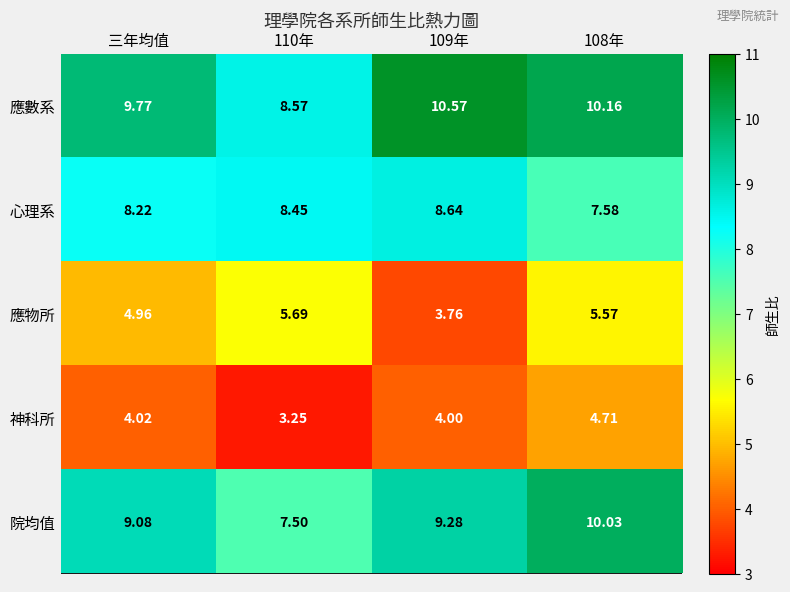

Which series has the largest total across all categories?

應數系